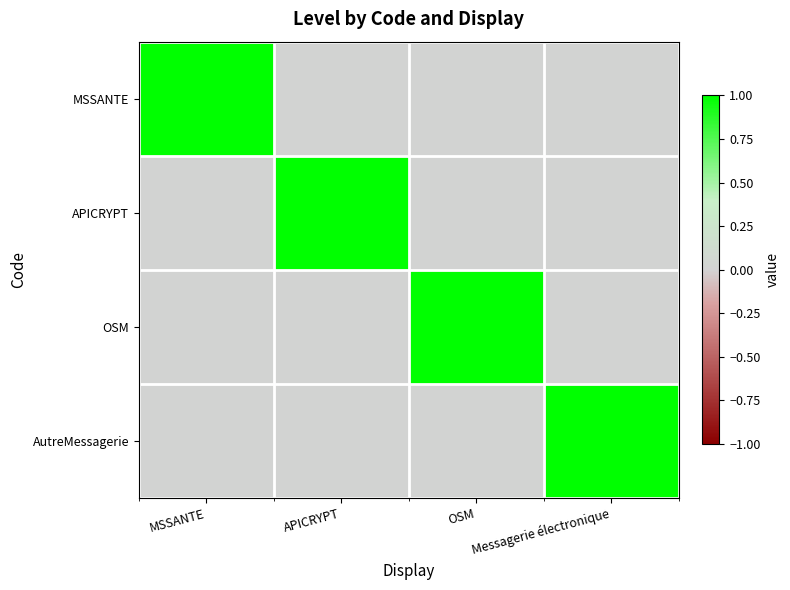

Rank the series by their maximum value, from lowest to highest.

MSSANTE, APICRYPT, OSM, AutreMessagerie